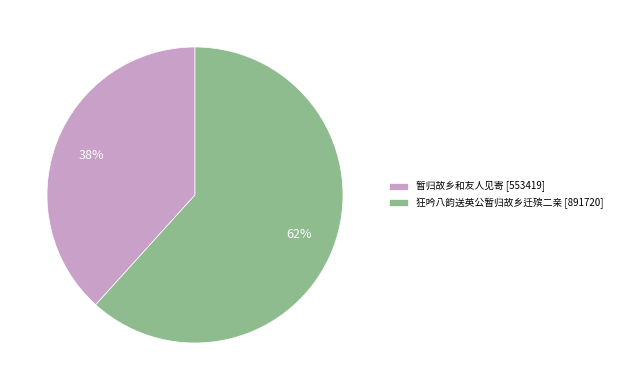

Approximately how many times larger is the value at 狂吟八韵送英公暂归故乡迁殡二亲 compared to 暂归故乡和友人见寄?

1.6